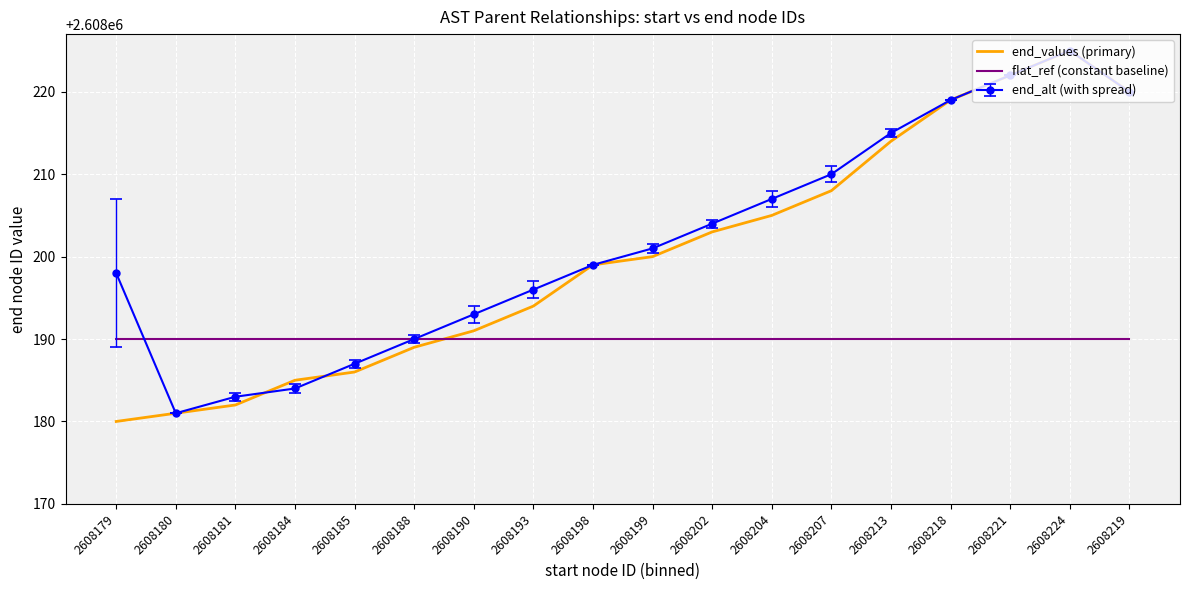

True or false: flat_ref (constant baseline) and end_values (primary) cross at least once.

True